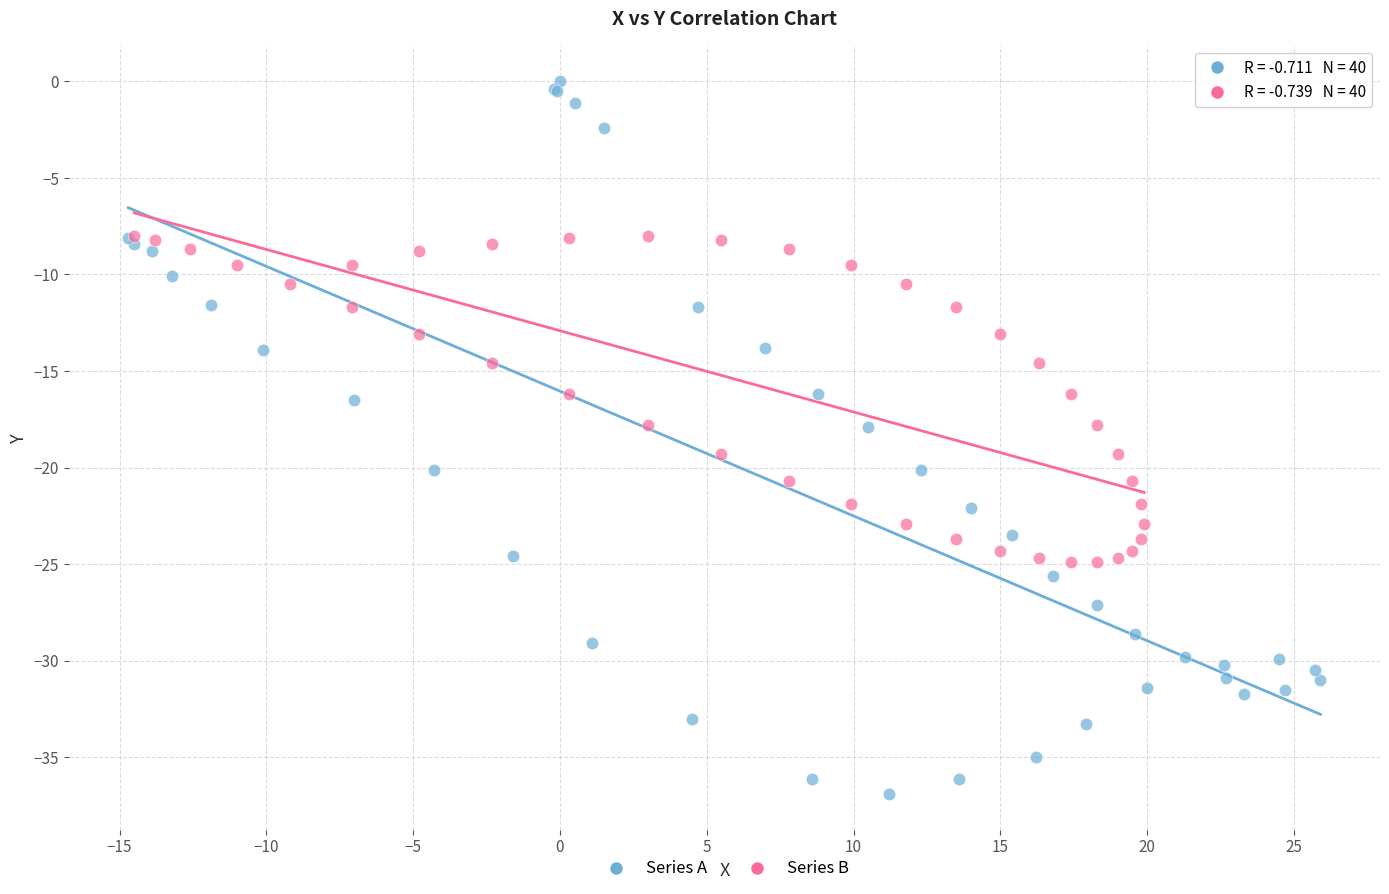

Which series contains the lowest Y value?

Series A